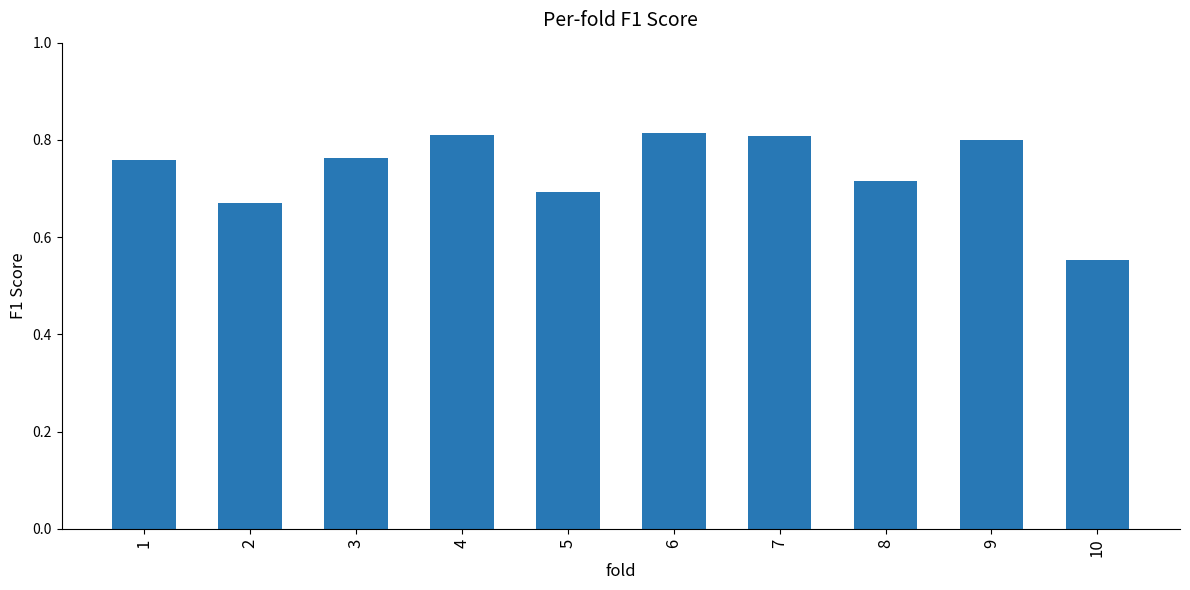

At which label is the value closest to 0?

10